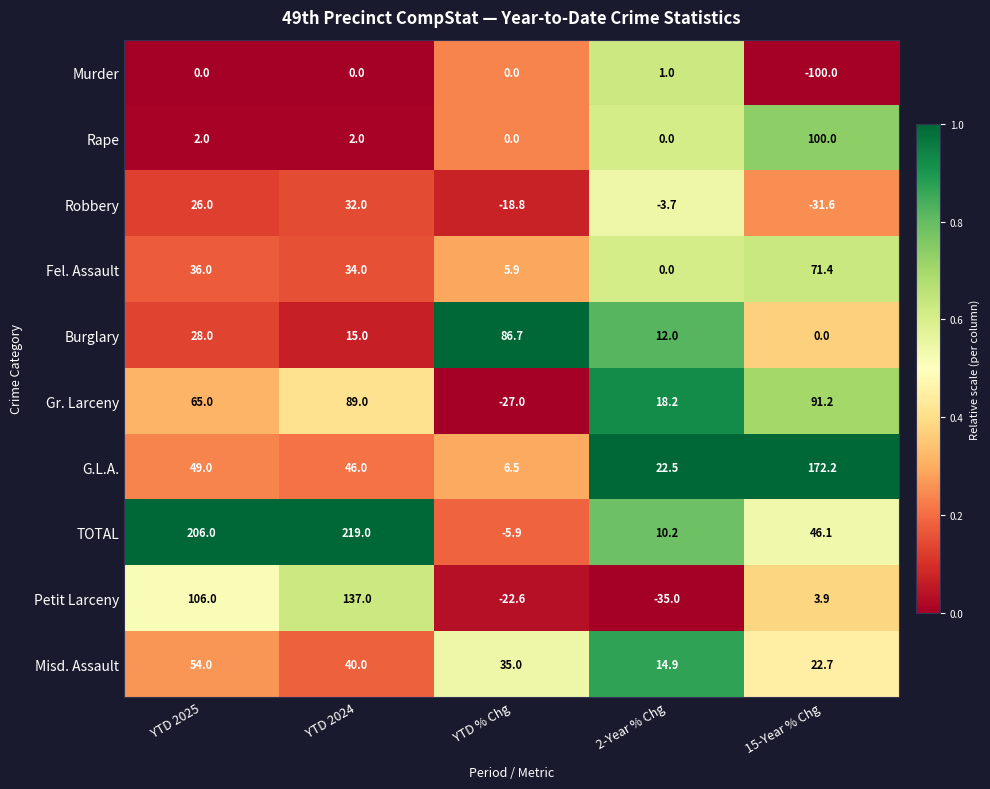

What is the difference between the second highest and minimum values in the Misd. Assault series?

25.1